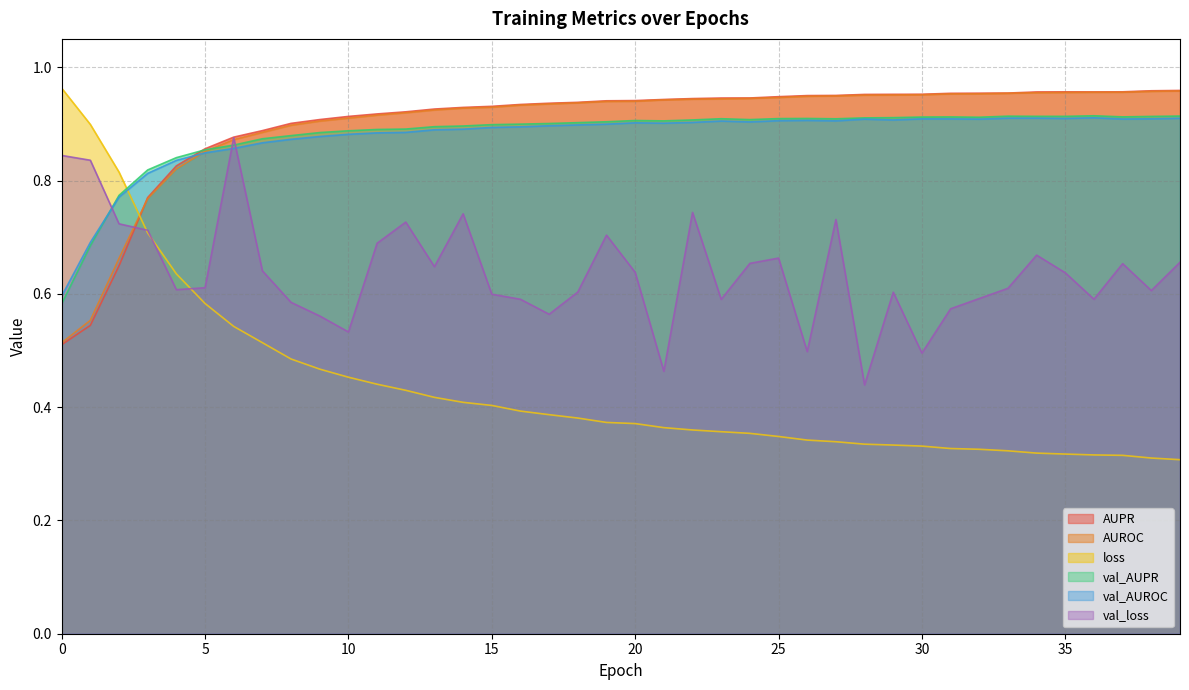

What is the greatest value displayed?

1.0